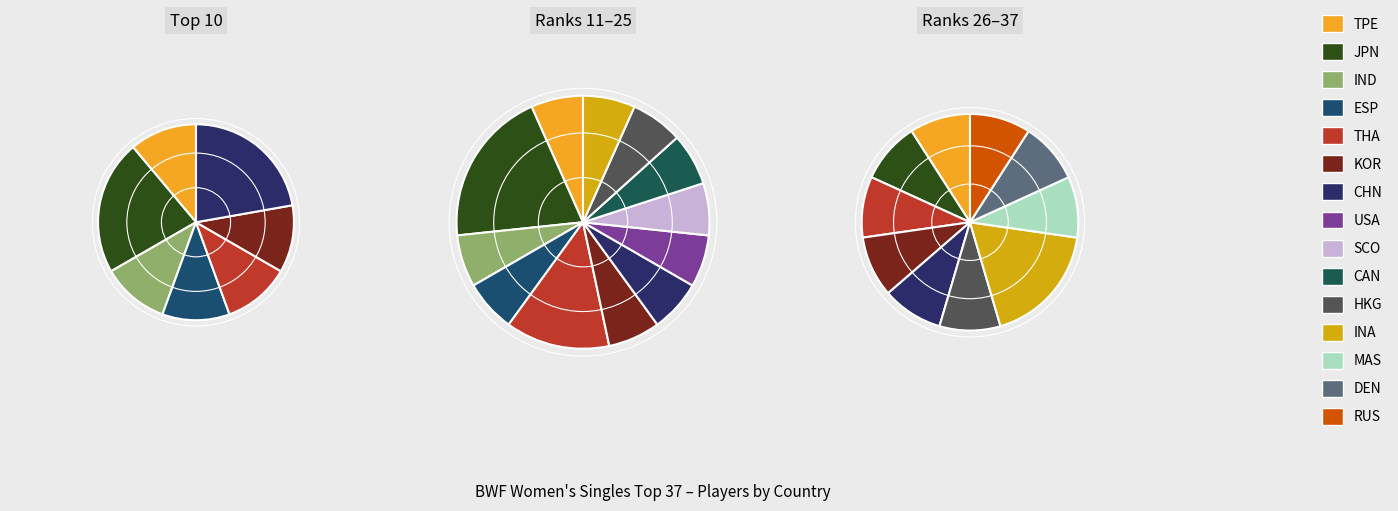

To the nearest percent, what is the difference between the largest and smallest slice percentages?

14%